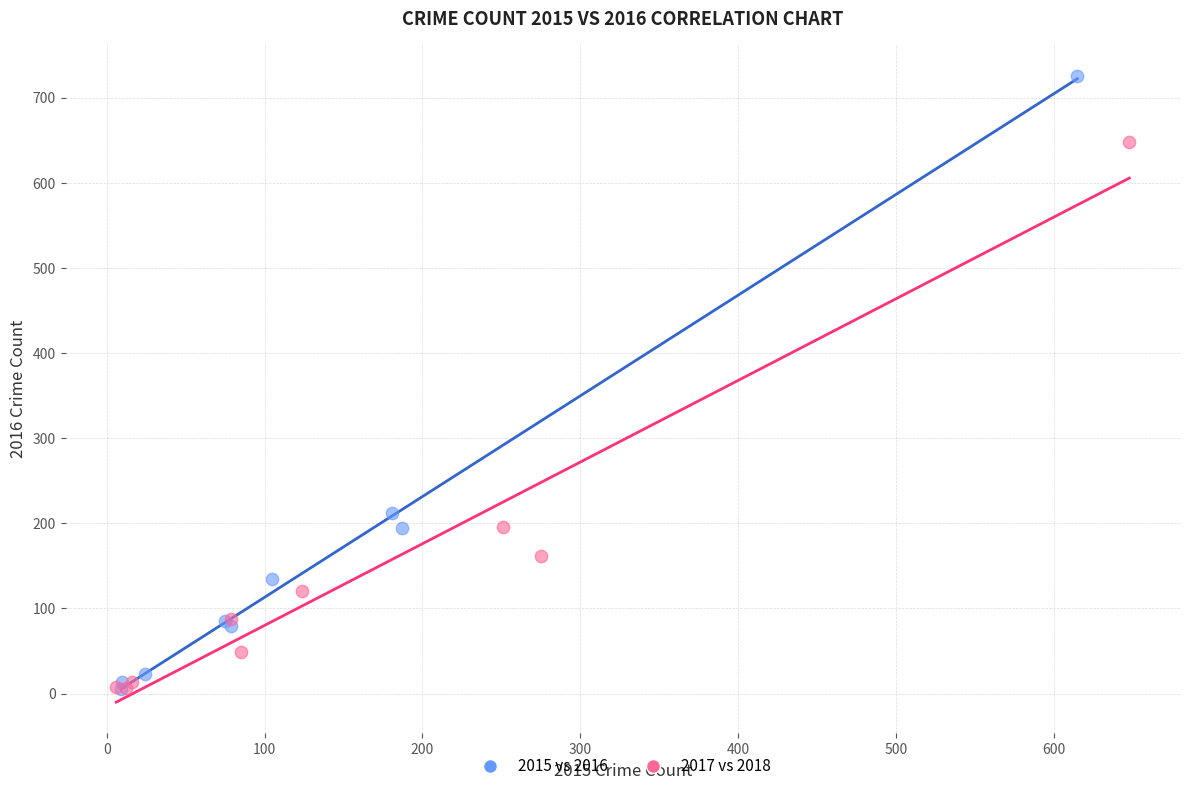

Which series has the widest spread of Y values?

2015 vs 2016